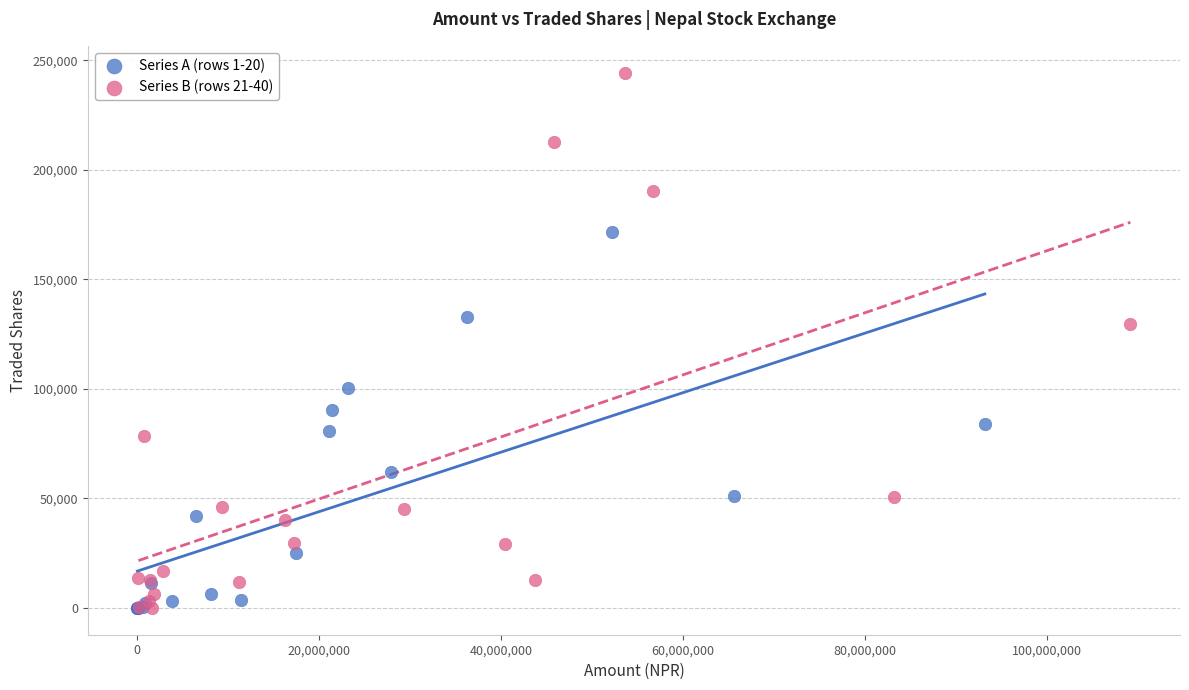

Which series contains the highest Y value?

Series B (rows 21-40)